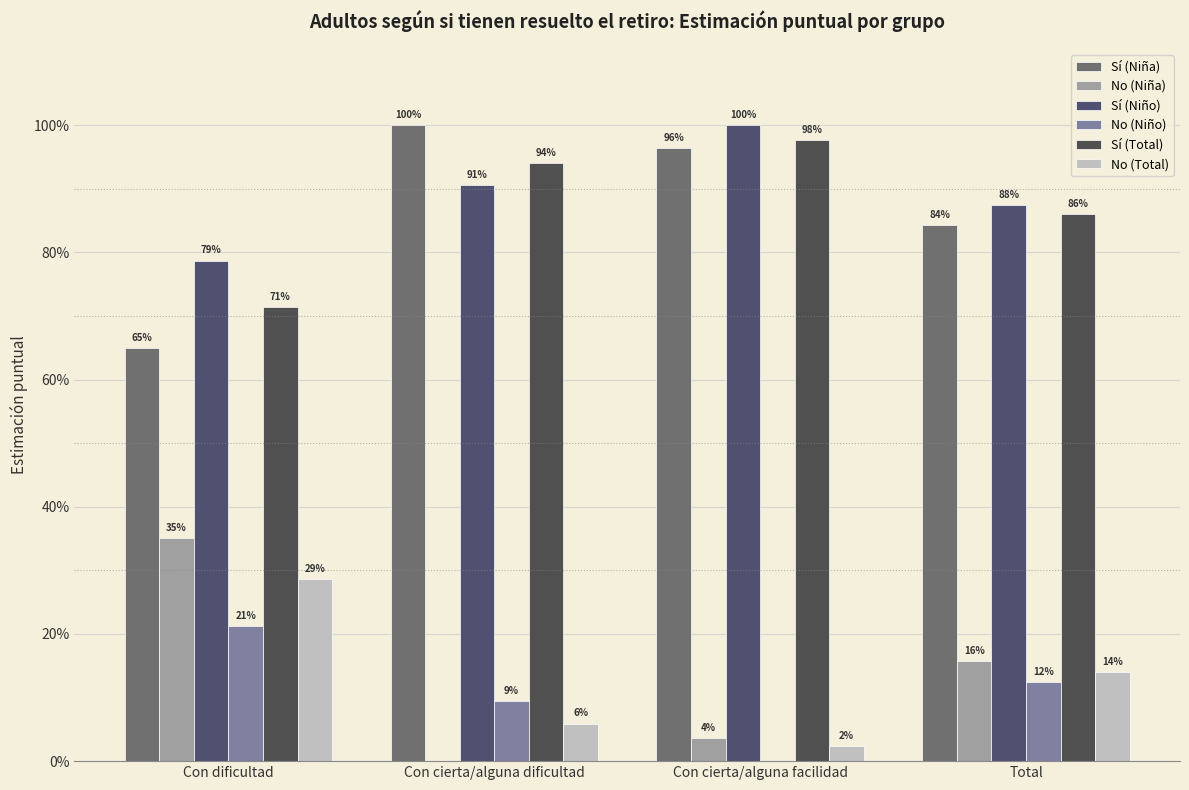

What is the sum of the Sí (Total) values at Con cierta/alguna dificultad and Con dificultad?

1.7